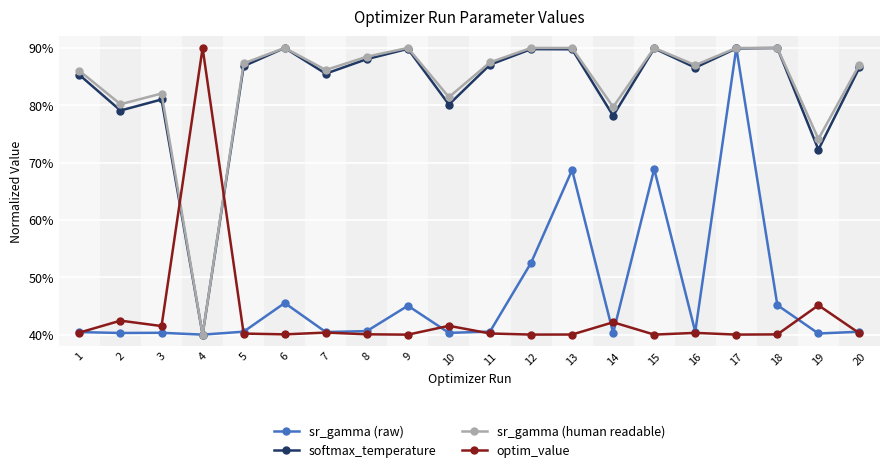

What is the average value of the sr_gamma (human readable) series?

0.8